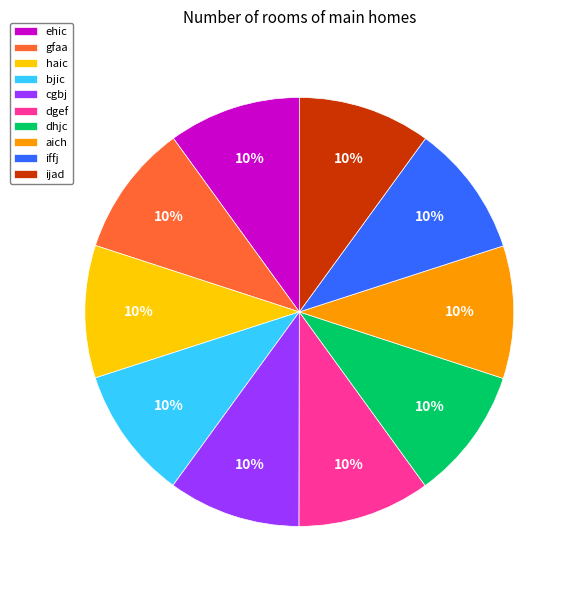

To the nearest percent, what is the average slice percentage?

10%